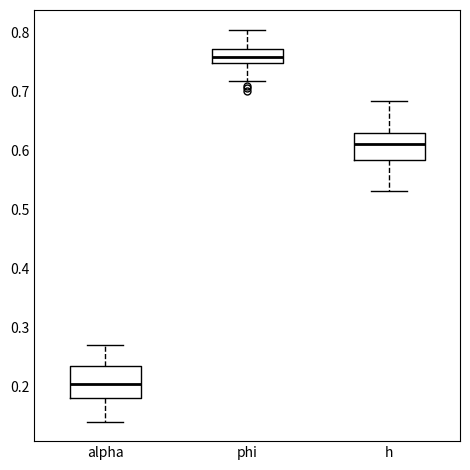

Which box's median line is the lowest?

alpha